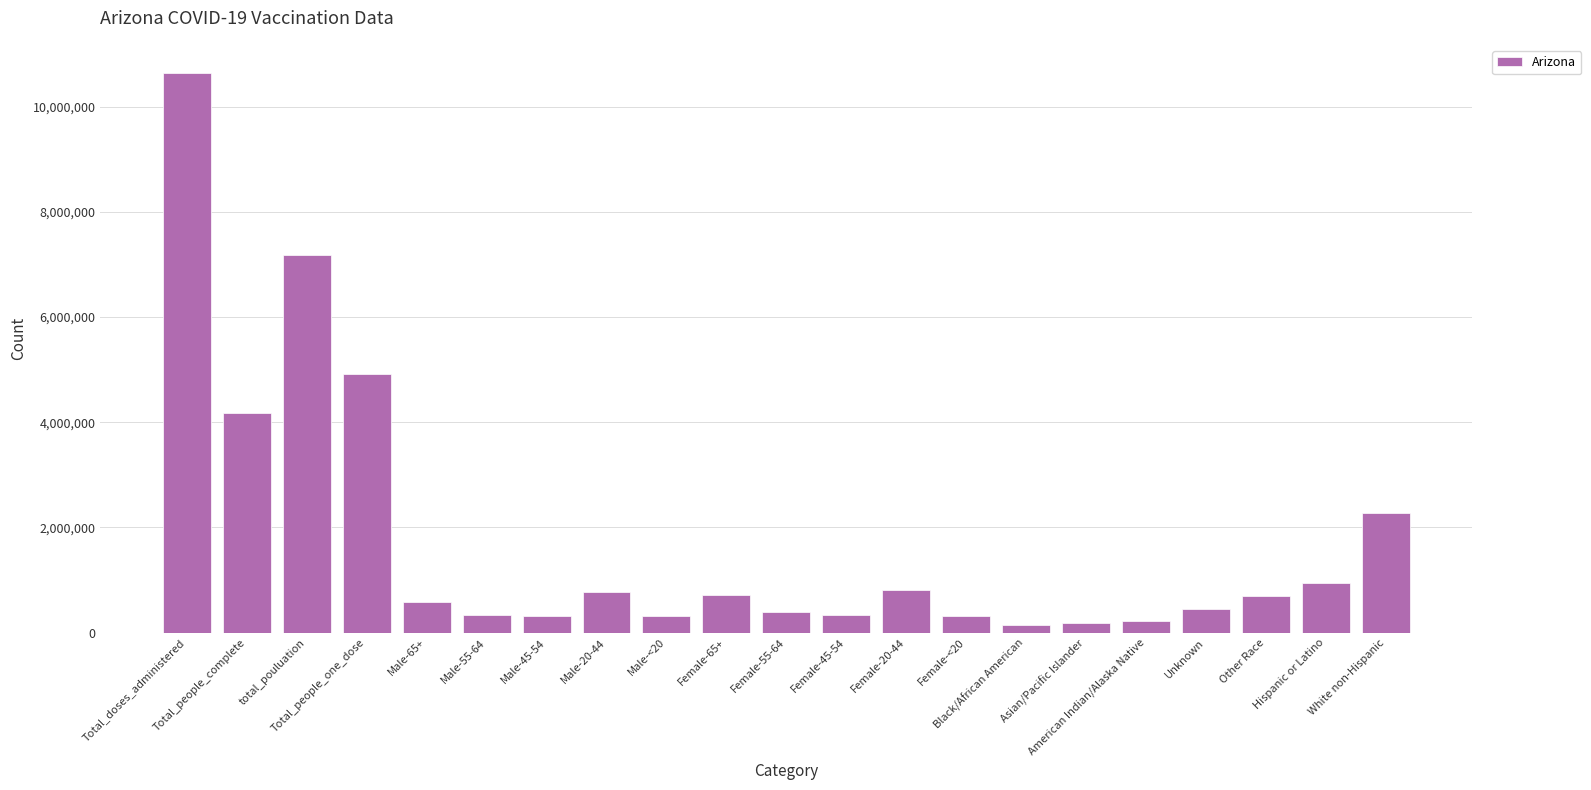

What is the value of the 17th bar from the left?

217418